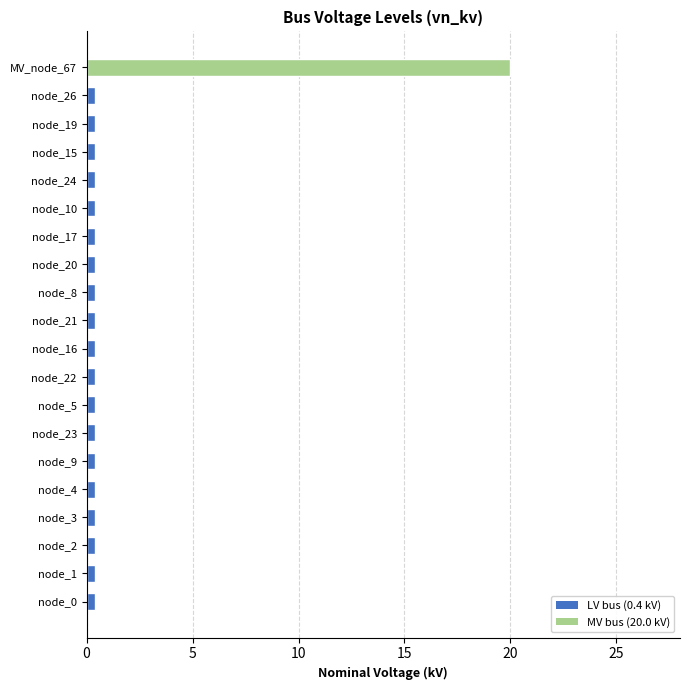

Reading top to bottom, list all the values displayed in this chart.

20.0	0.4	0.4	0.4	0.4	0.4	0.4	0.4	0.4	0.4	0.4	0.4	0.4	0.4	0.4	0.4	0.4	0.4	0.4	0.4